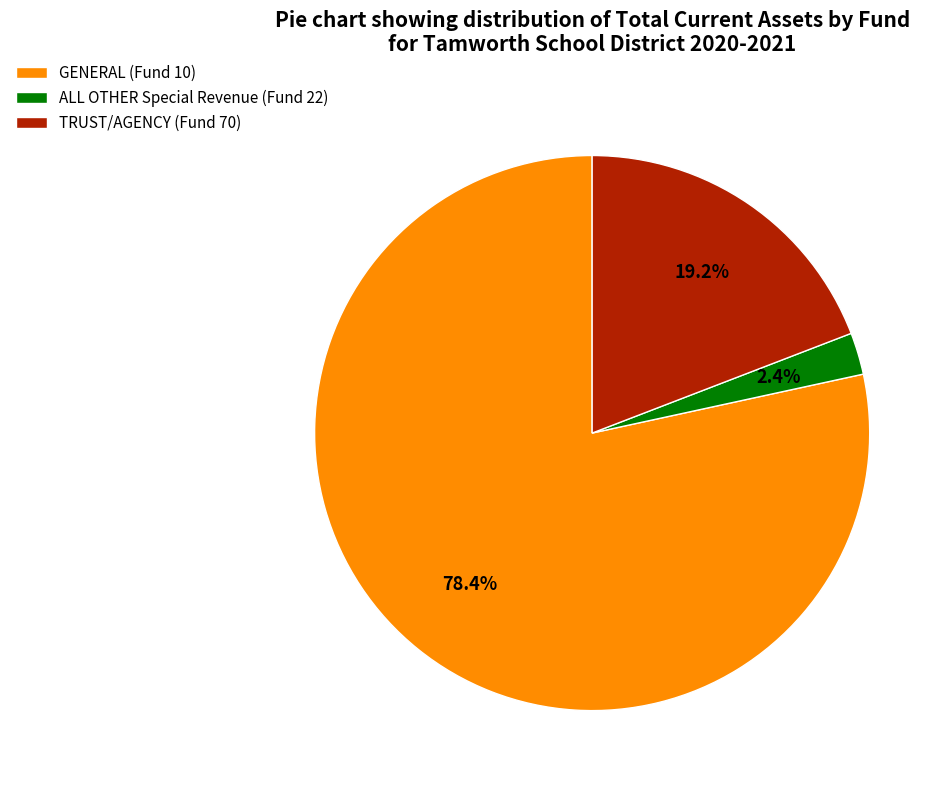

What percentage is the TRUST/AGENCY (Fund 70) slice, to the nearest percent?

19%